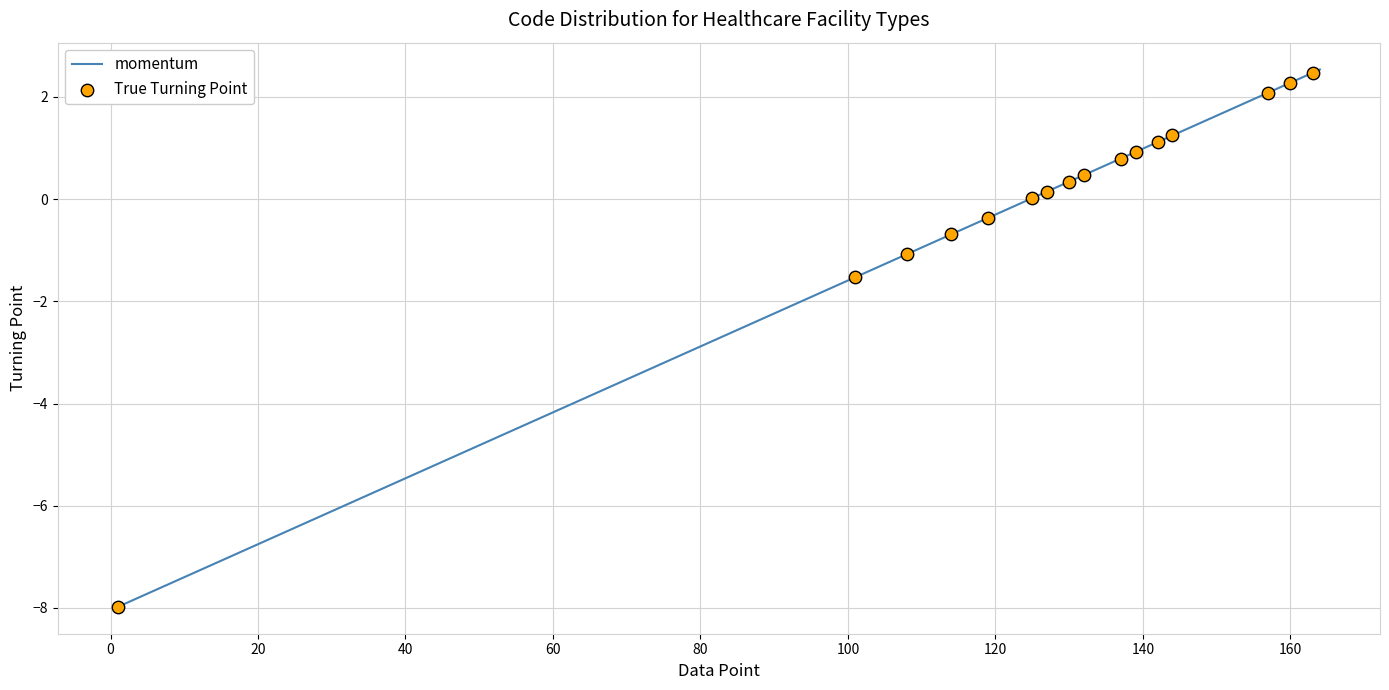

What is the difference between the maximum and minimum values?

10.5